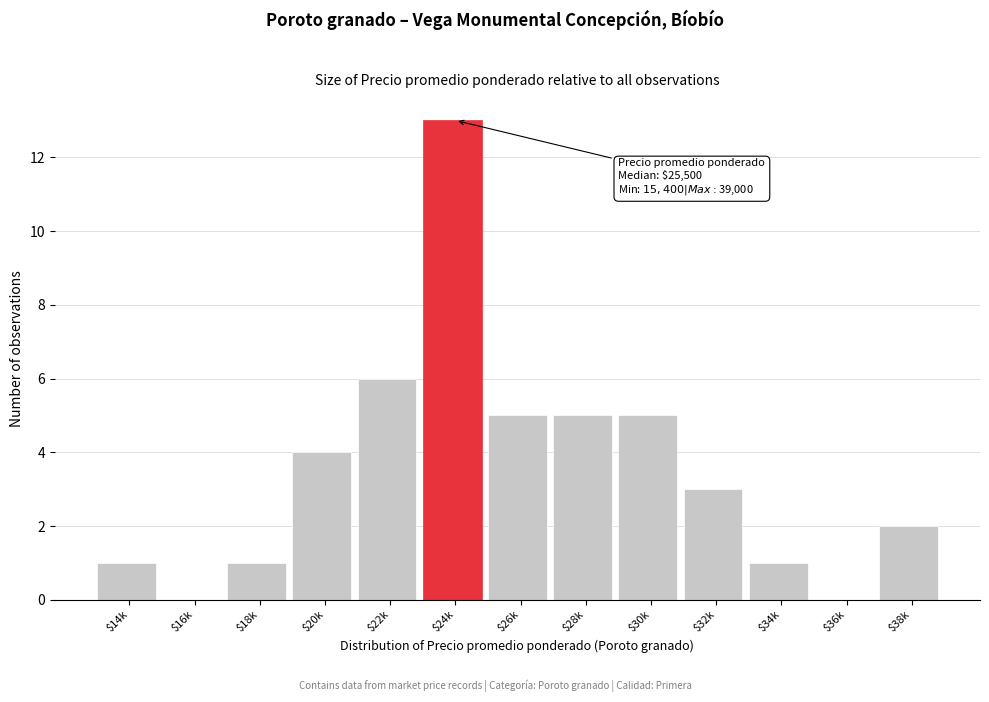

What is the greatest value displayed?

13